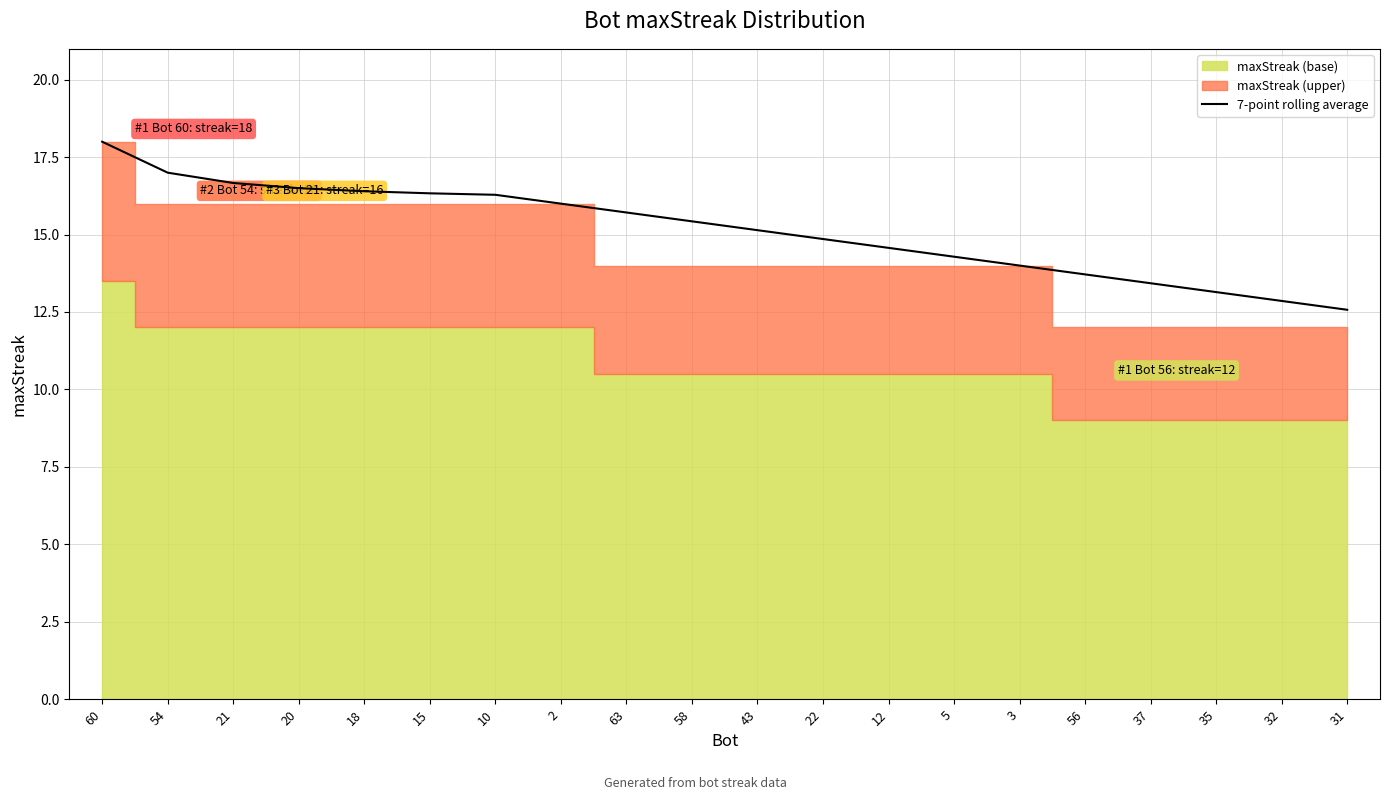

What is the difference between the values at 2 and 5?

1.7